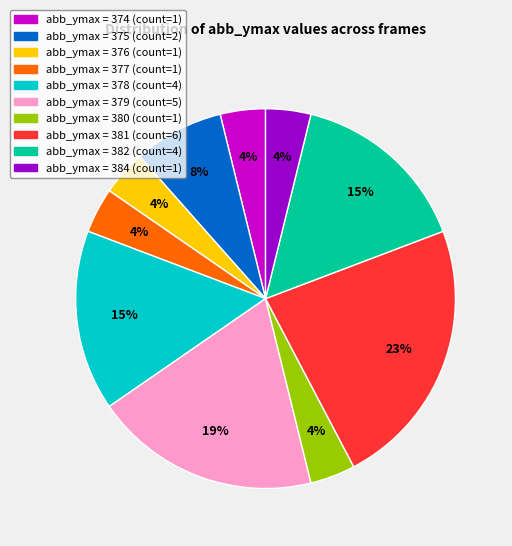

Is there a majority slice in this chart?

No